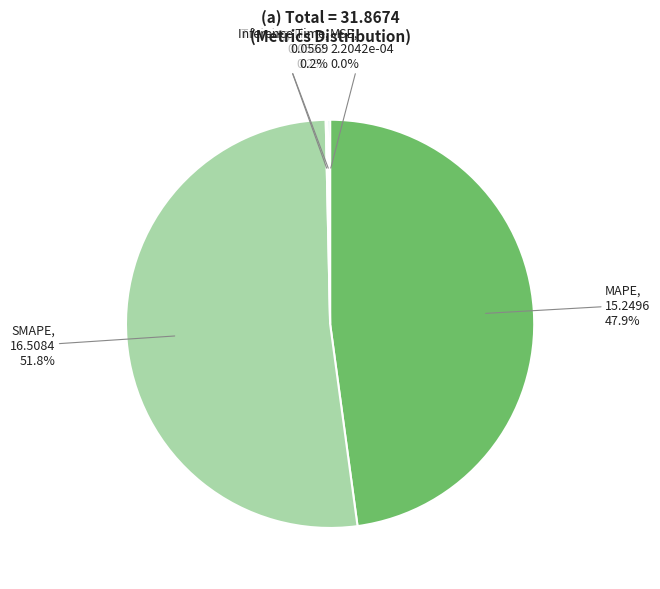

Is SMAPE the majority of the pie?

Yes